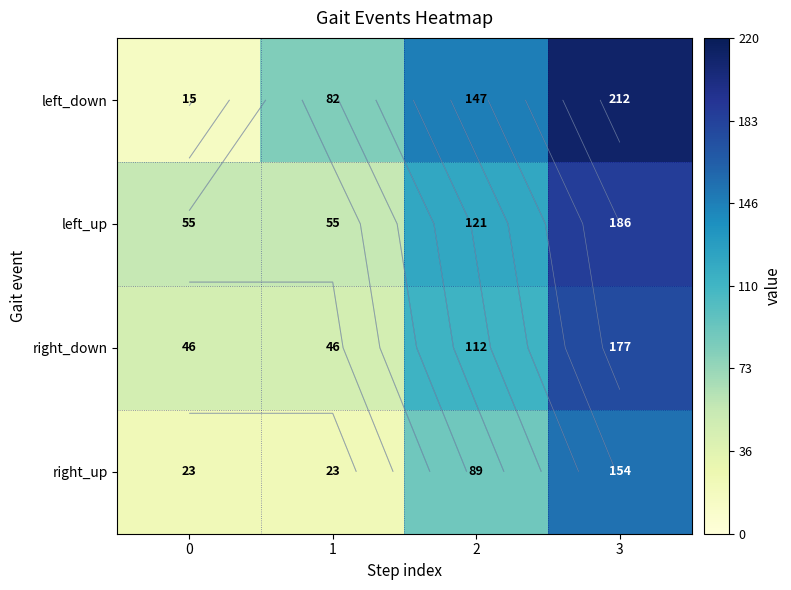

What is the difference between the right_up values at 3 and 2?

65